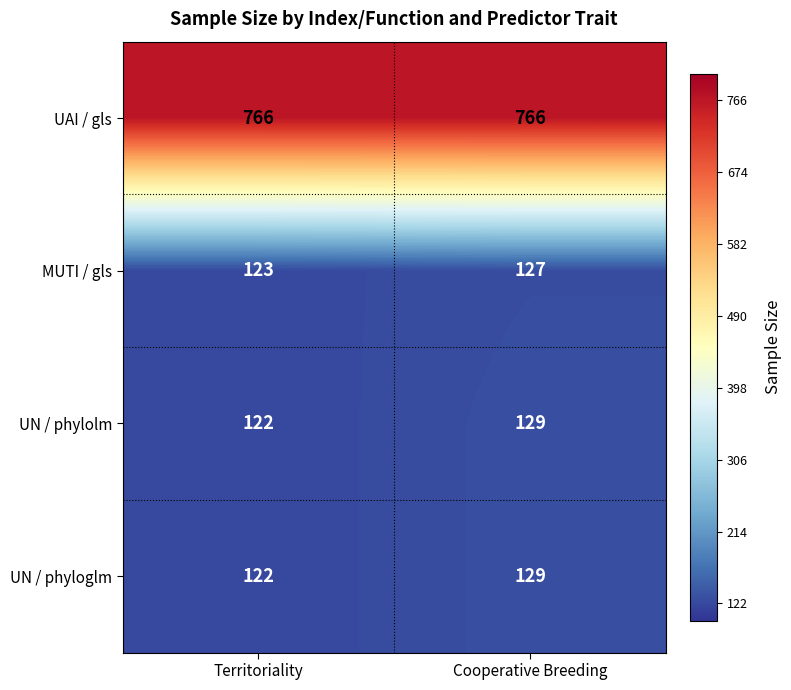

What is the difference between the highest and lowest values at Cooperative Breeding?

639